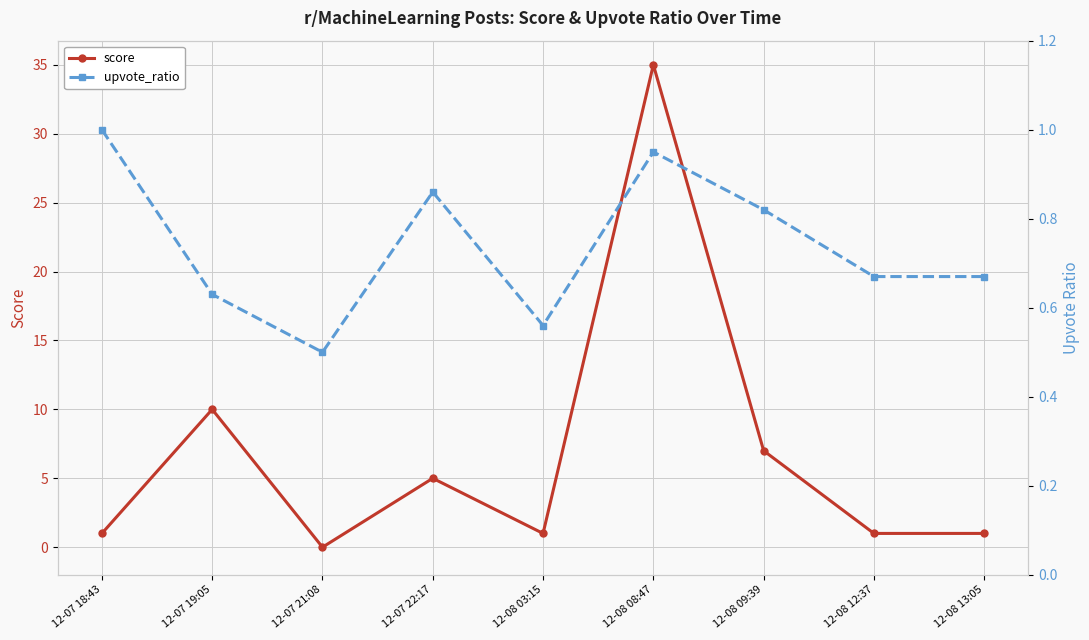

At which category is the sum across all series the highest?

12-08 08:47